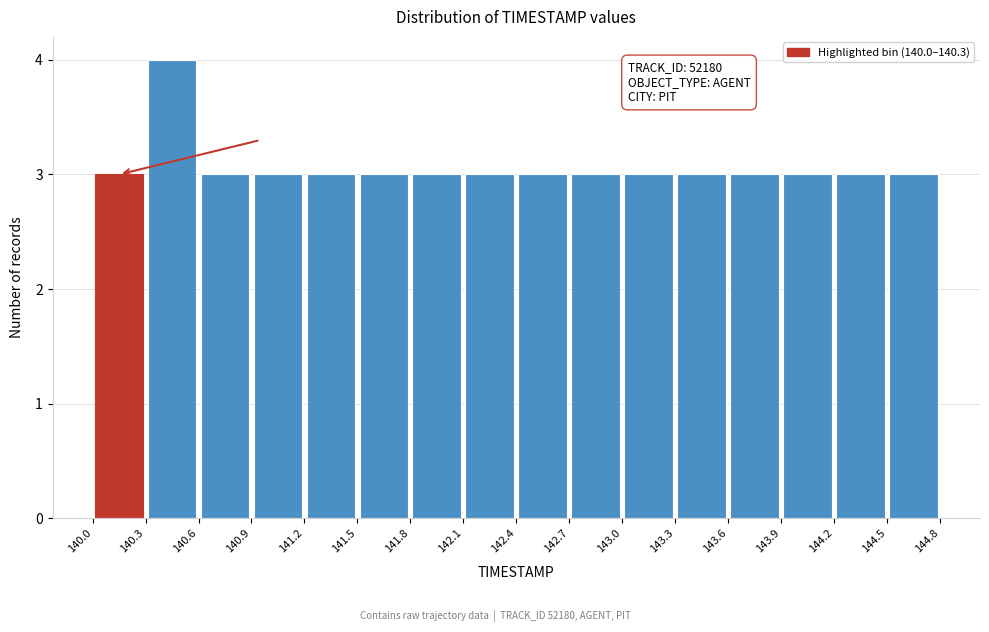

Which range on the x-axis has the tallest bar?

140.3 to 140.6